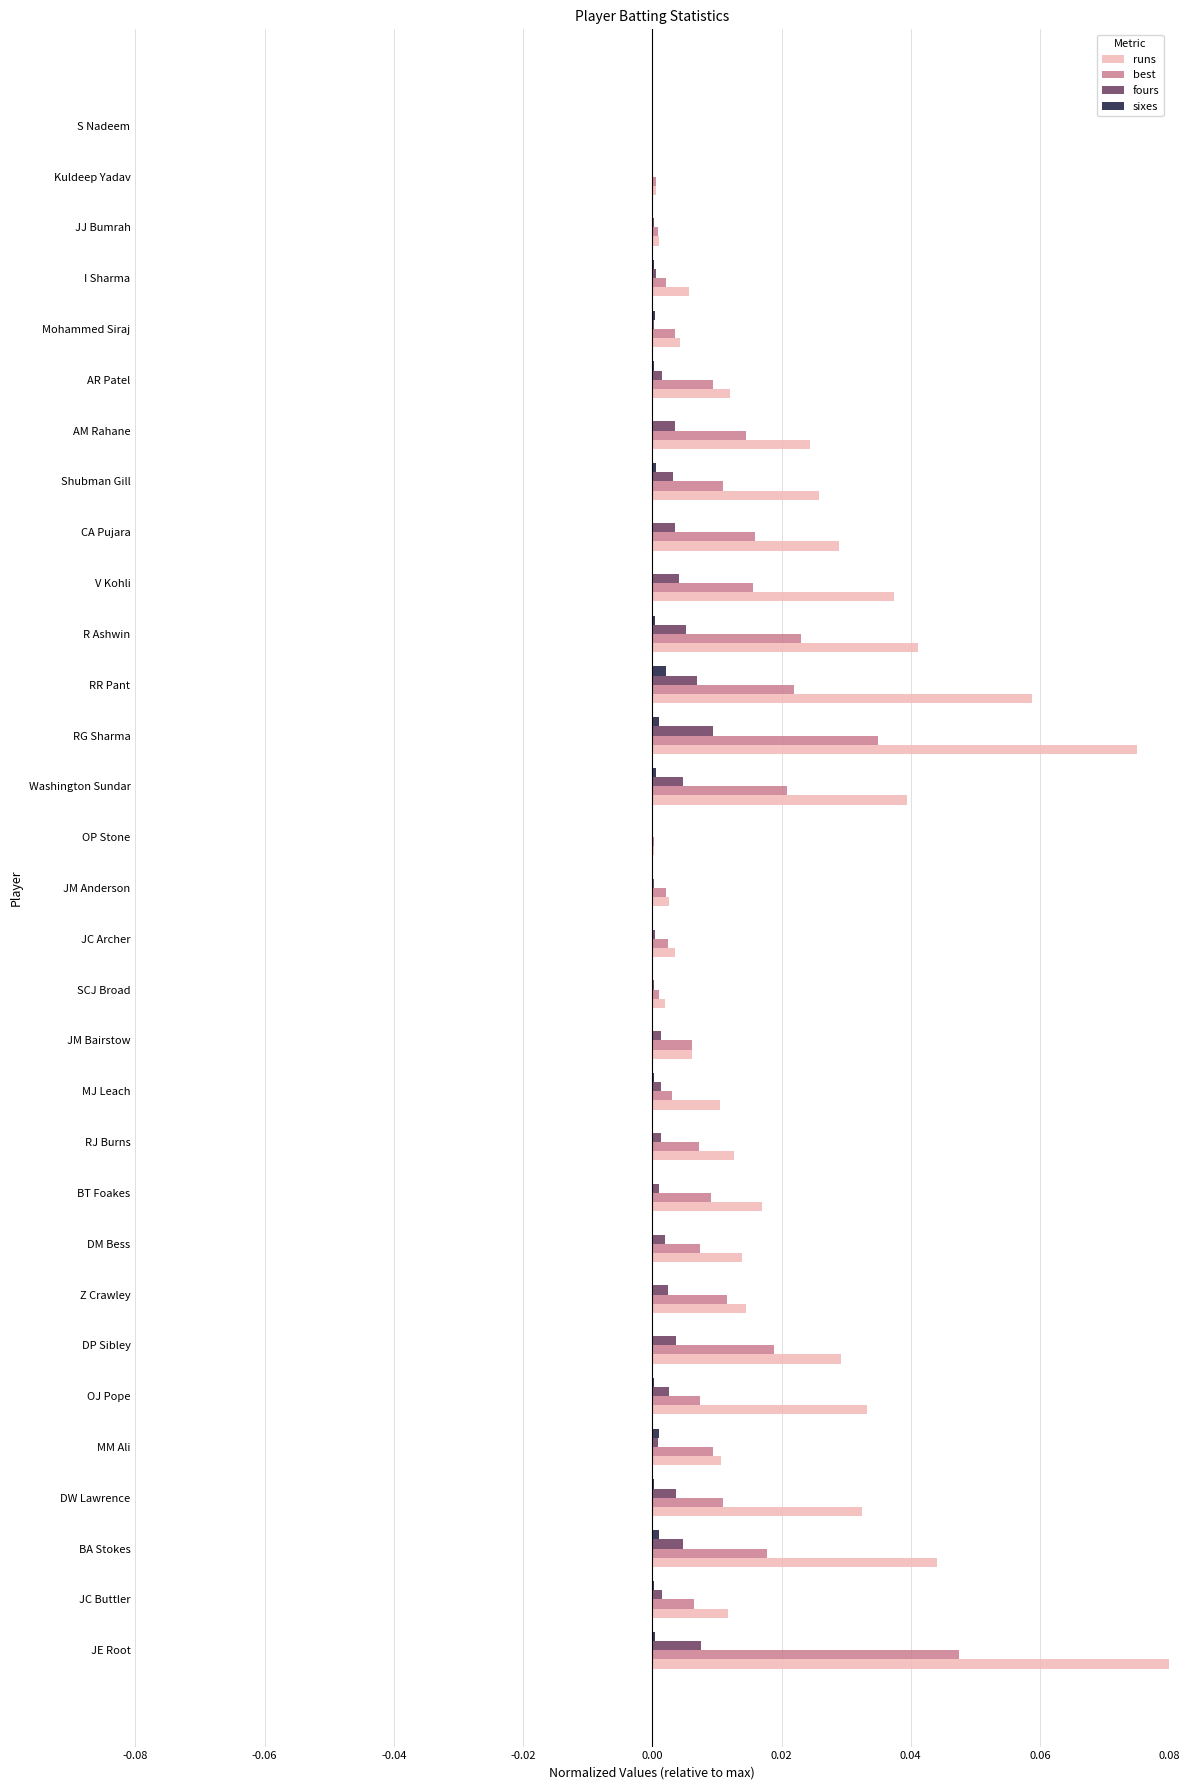

How many distinct data groups are displayed?

4